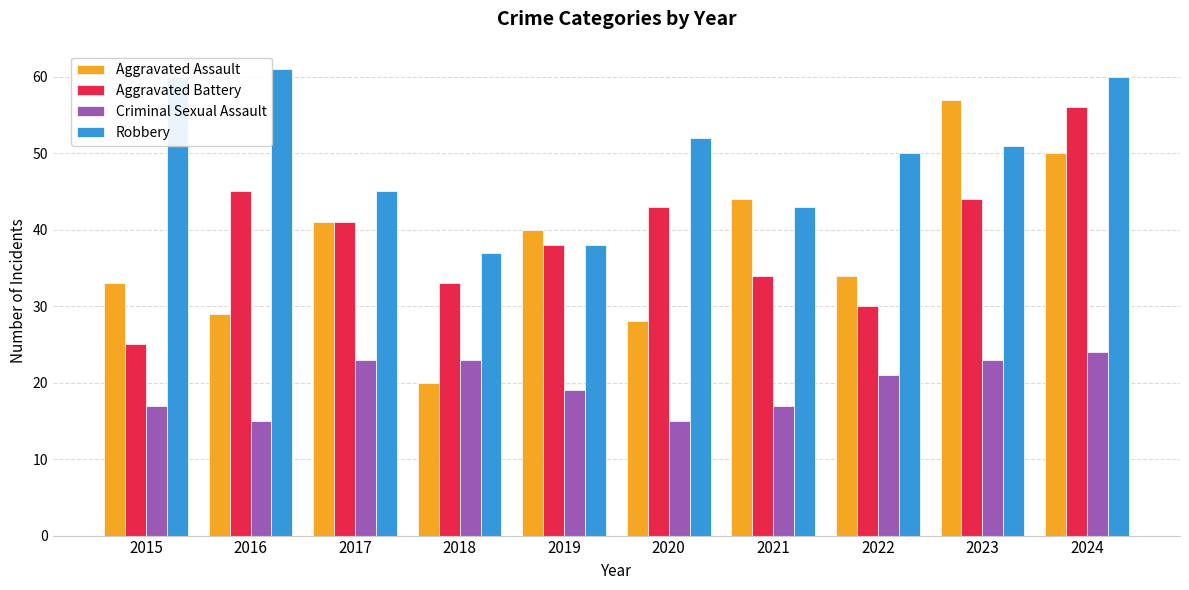

What is the difference between the highest and lowest values at 2022?

29